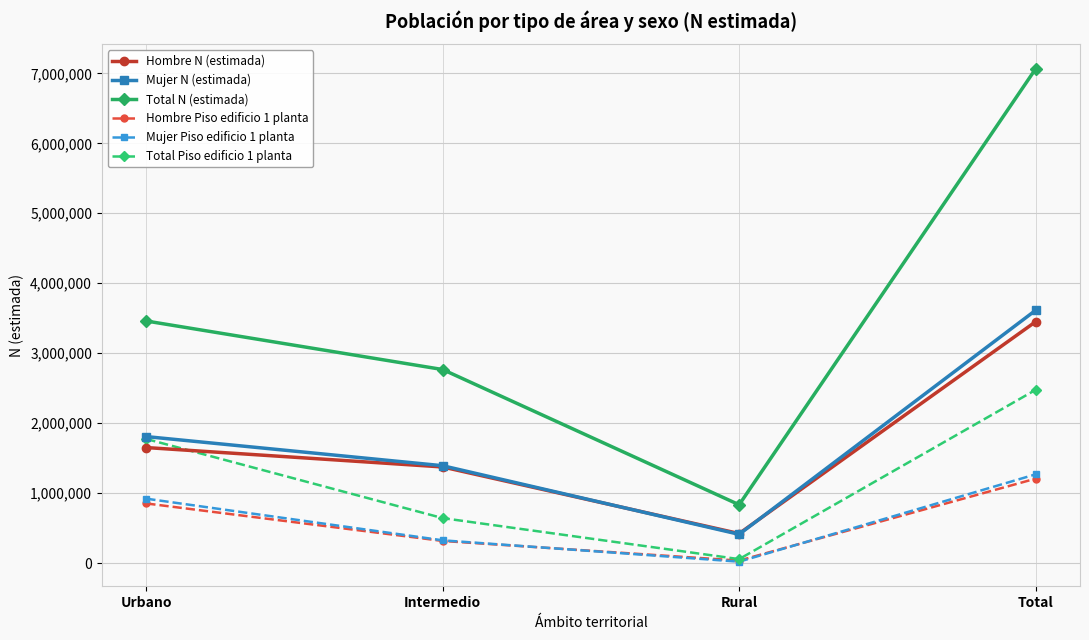

What is the sum of the Mujer N (estimada) values at Urbano and Rural?

2220495